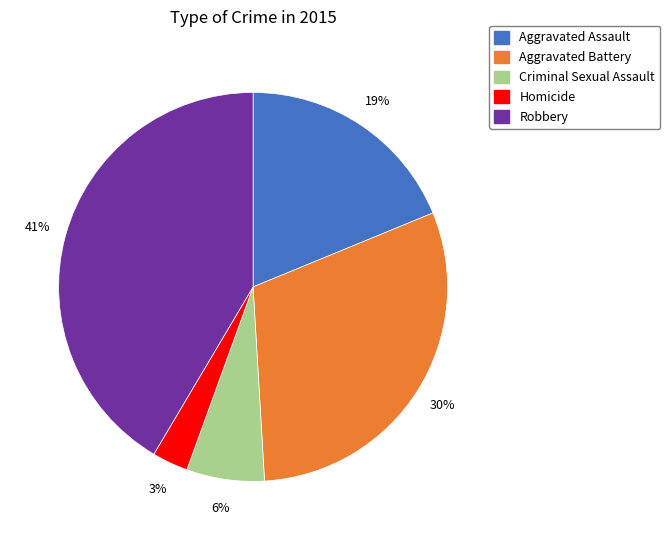

Is it true that Aggravated Battery is 22% of the pie?

False